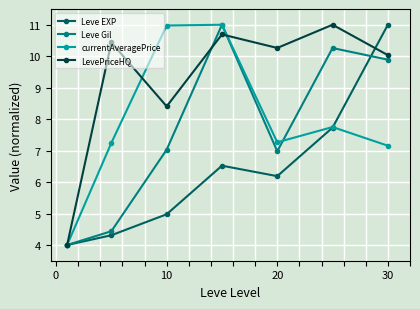

Is this an area chart (filled region under the line)?

No